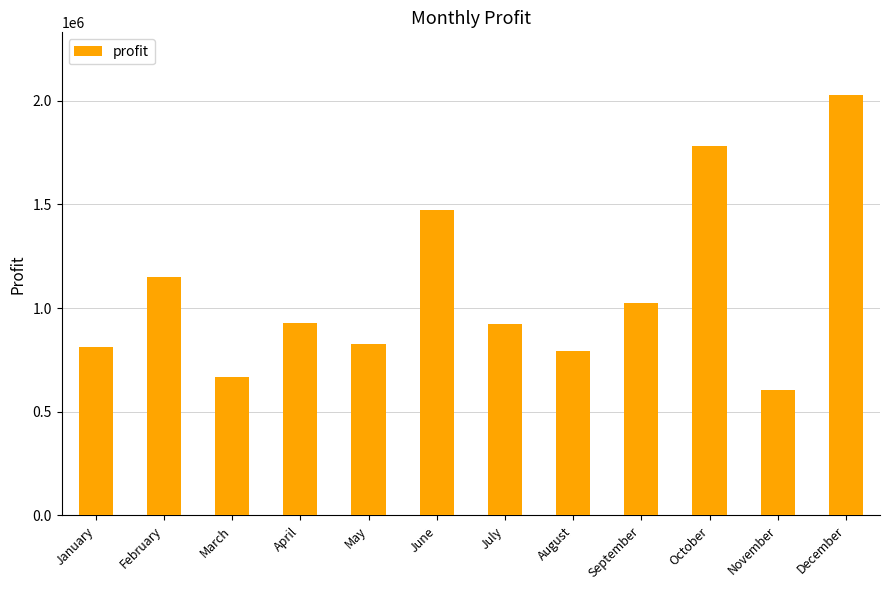

Where does the data first go above 929984?

February